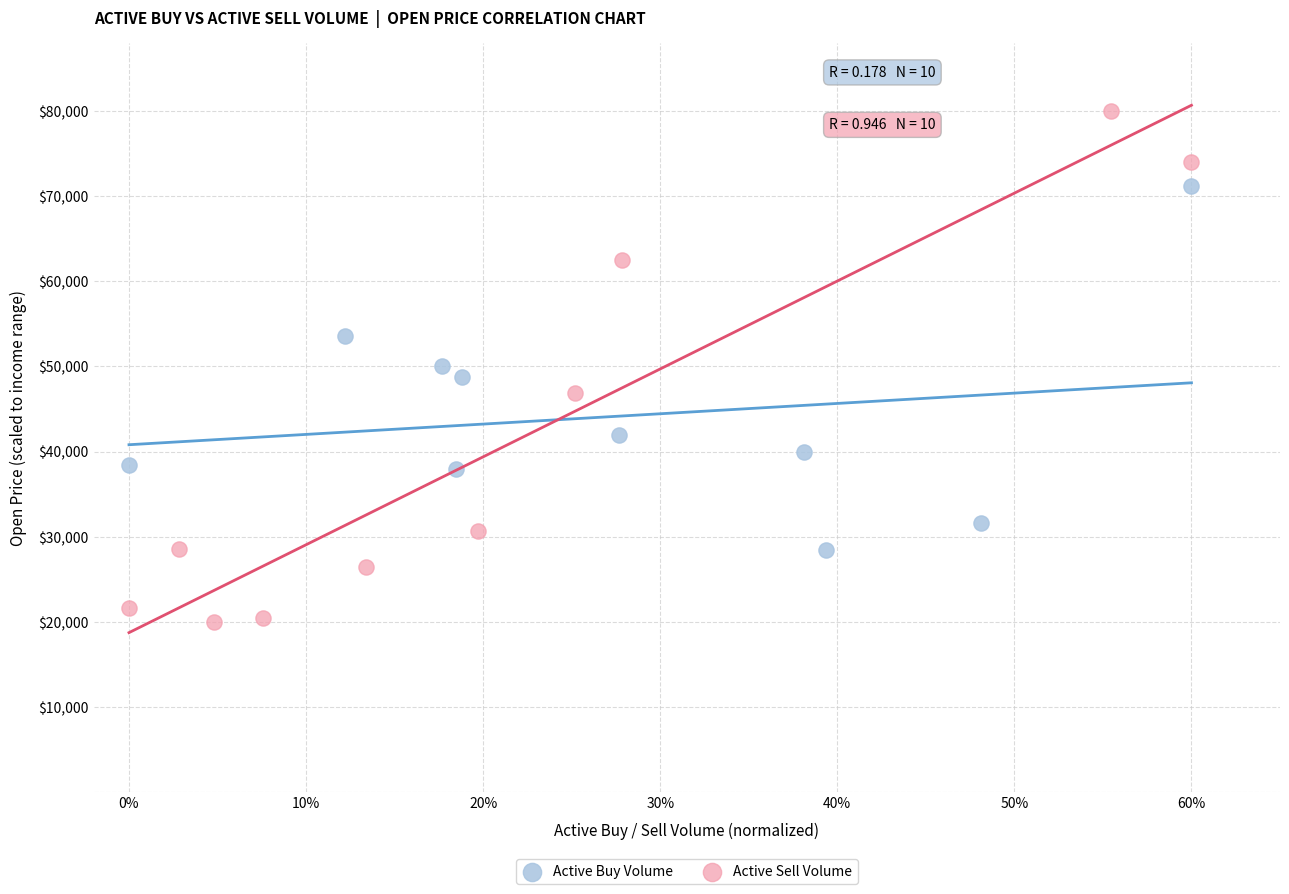

Which series has the largest Y range (max minus min)?

Active Sell Volume